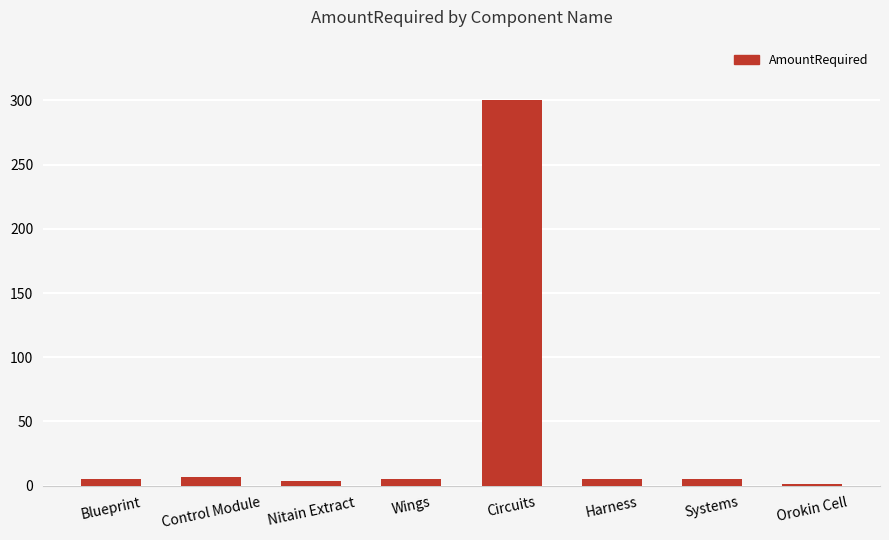

At which category does the chart reach its peak across all series?

Circuits